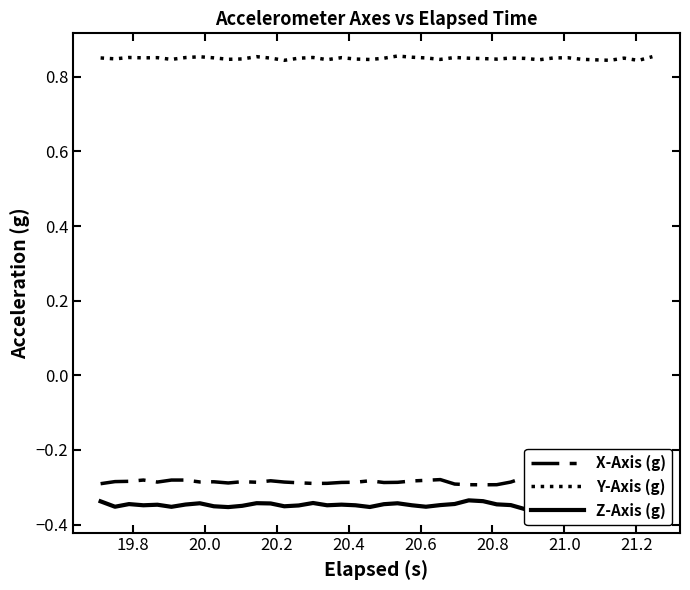

Reading left to right, what are all the values shown in this chart?

X-Axis (g): -0.3	-0.3	-0.3	-0.3	-0.3	-0.3	-0.3	-0.3	-0.3	-0.3	-0.3	-0.3	-0.3	-0.3	-0.3	-0.3	-0.3	-0.3	-0.3	-0.3	-0.3	-0.3	-0.3	-0.3	-0.3	-0.3	-0.3	-0.3	-0.3	-0.3	-0.3	-0.3	-0.3	-0.3	-0.3	-0.3	-0.3	-0.3	-0.3	-0.3
Y-Axis (g): 0.9	0.8	0.9	0.9	0.9	0.8	0.9	0.9	0.9	0.8	0.8	0.9	0.8	0.8	0.8	0.9	0.8	0.9	0.8	0.8	0.8	0.9	0.9	0.9	0.8	0.9	0.8	0.8	0.8	0.9	0.8	0.8	0.9	0.9	0.8	0.8	0.8	0.8	0.8	0.9
Z-Axis (g): -0.3	-0.4	-0.3	-0.3	-0.3	-0.4	-0.3	-0.3	-0.4	-0.4	-0.3	-0.3	-0.3	-0.4	-0.3	-0.3	-0.3	-0.3	-0.3	-0.4	-0.3	-0.3	-0.3	-0.4	-0.3	-0.3	-0.3	-0.3	-0.3	-0.3	-0.4	-0.4	-0.4	-0.4	-0.4	-0.4	-0.4	-0.4	-0.4	-0.3